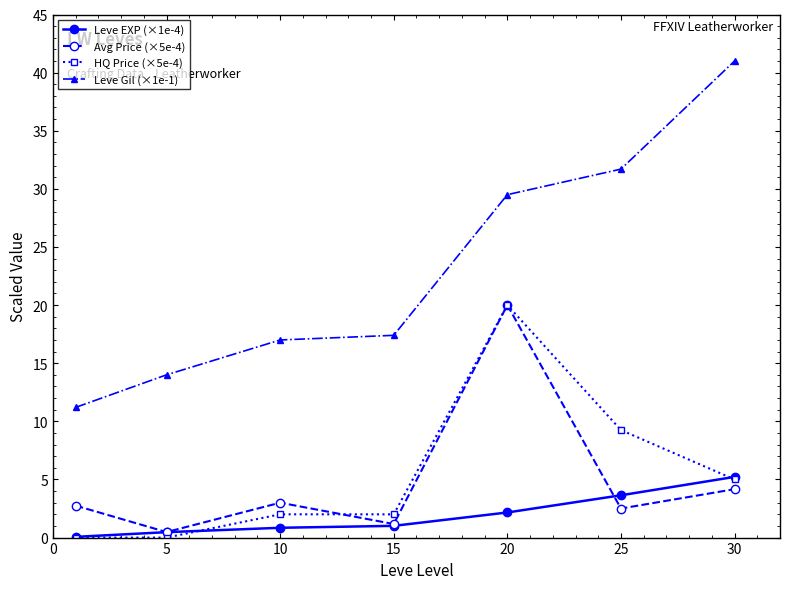

What are all the series names shown in the legend?

Leve EXP (×1e-4), Avg Price (×5e-4), HQ Price (×5e-4), Leve Gil (×1e-1)